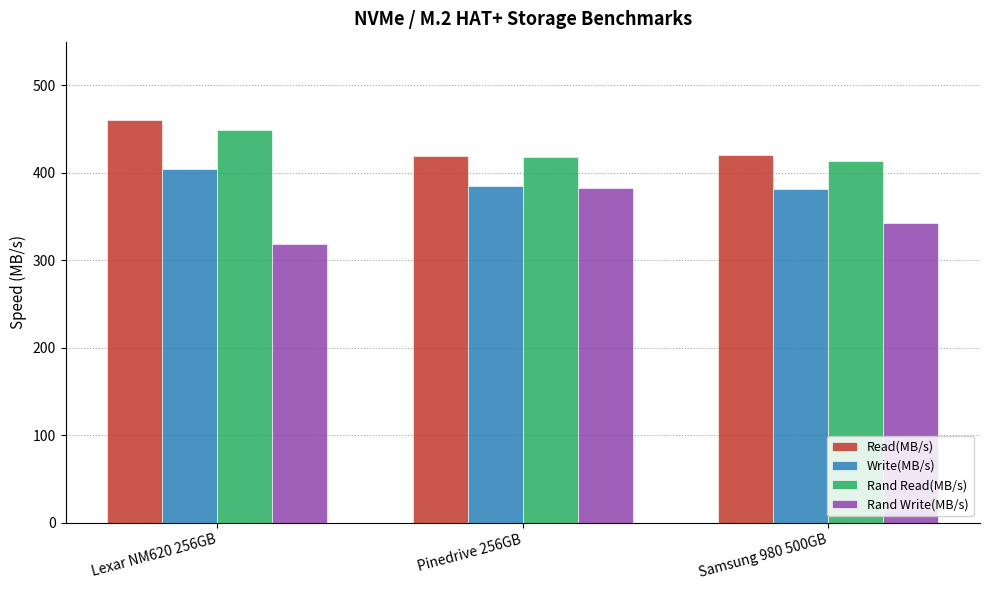

Is the value of Rand Read(MB/s) at Samsung 980 500GB greater than the value of Write(MB/s) at Samsung 980 500GB?

Yes